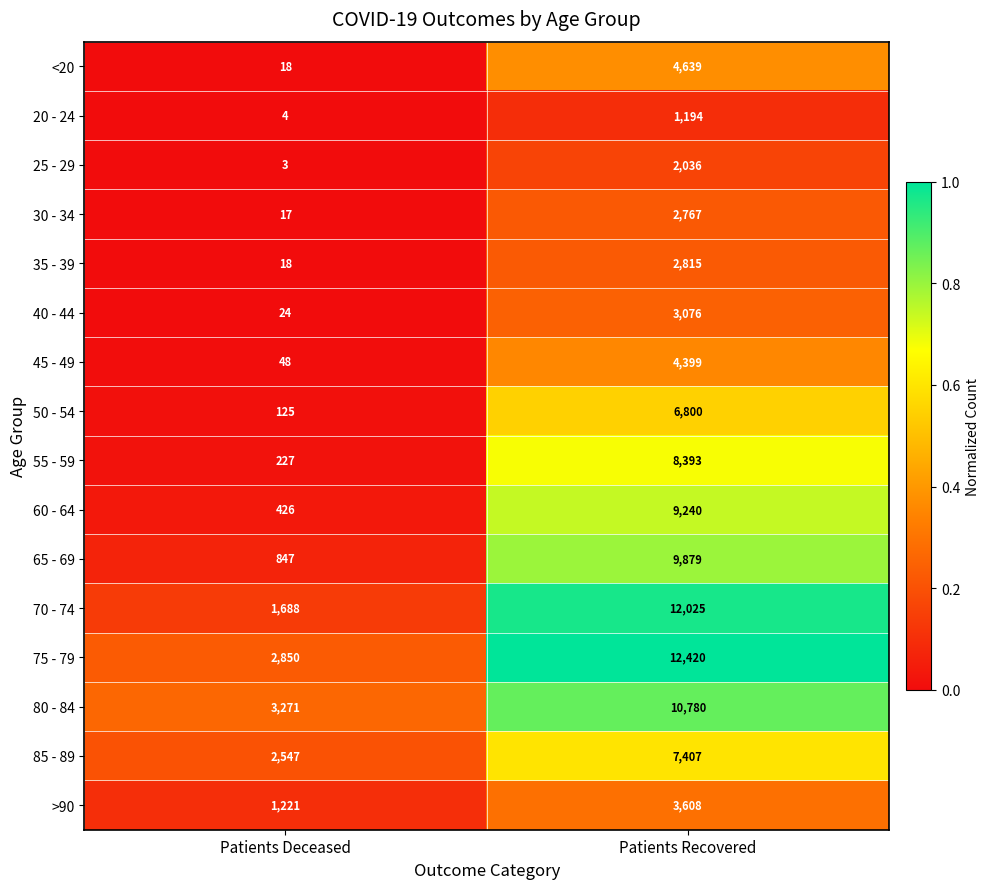

How many series are shown in this chart?

16